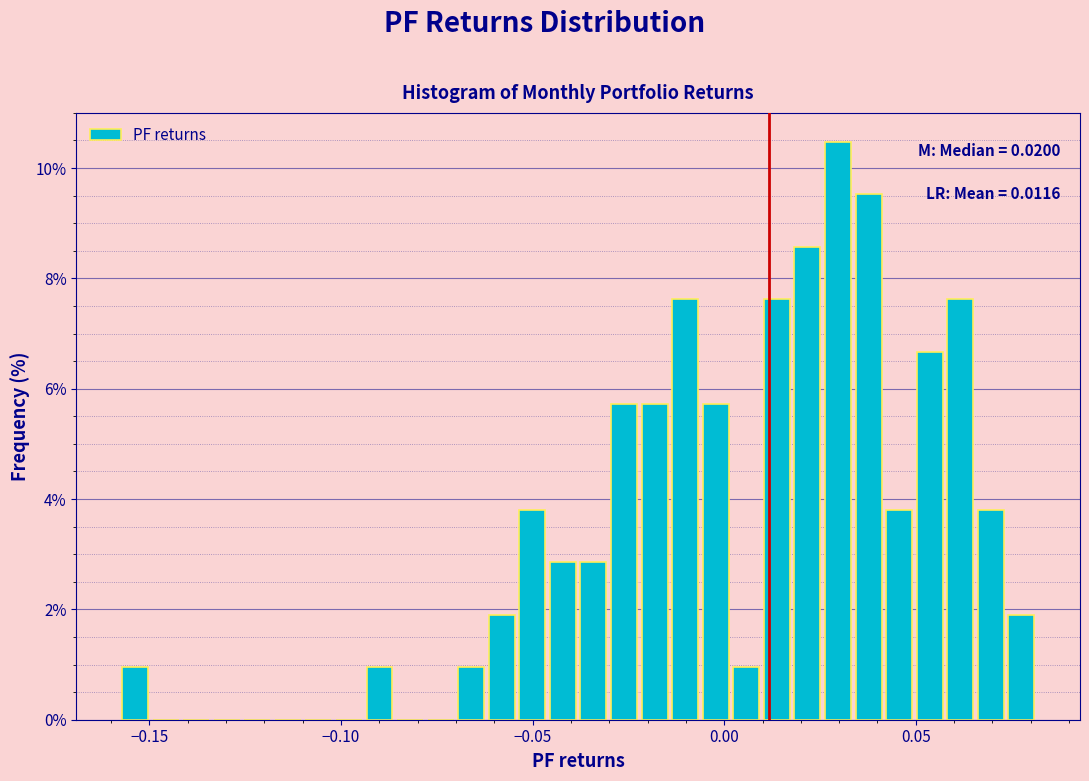

Around what value on the x-axis is the tallest bar? Give the approximate position of its centre, as read against the axis.

0.030